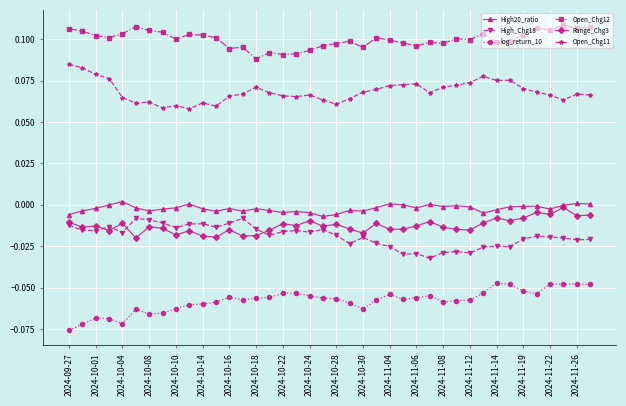

True or false: Open_Chg12 has more than 1 interior local peaks.

True